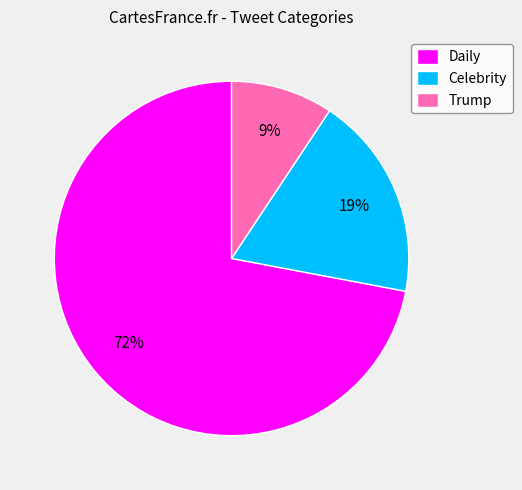

Which category has the biggest portion of the pie?

Daily